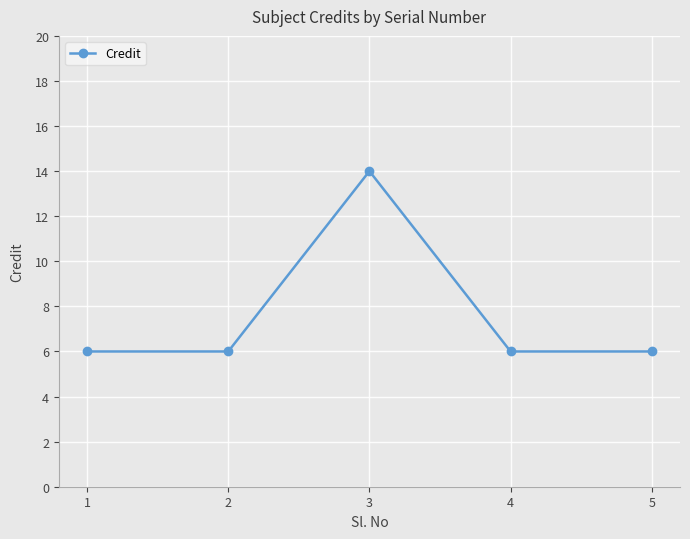

True or false: there are more than 0 points higher than both neighbors.

True